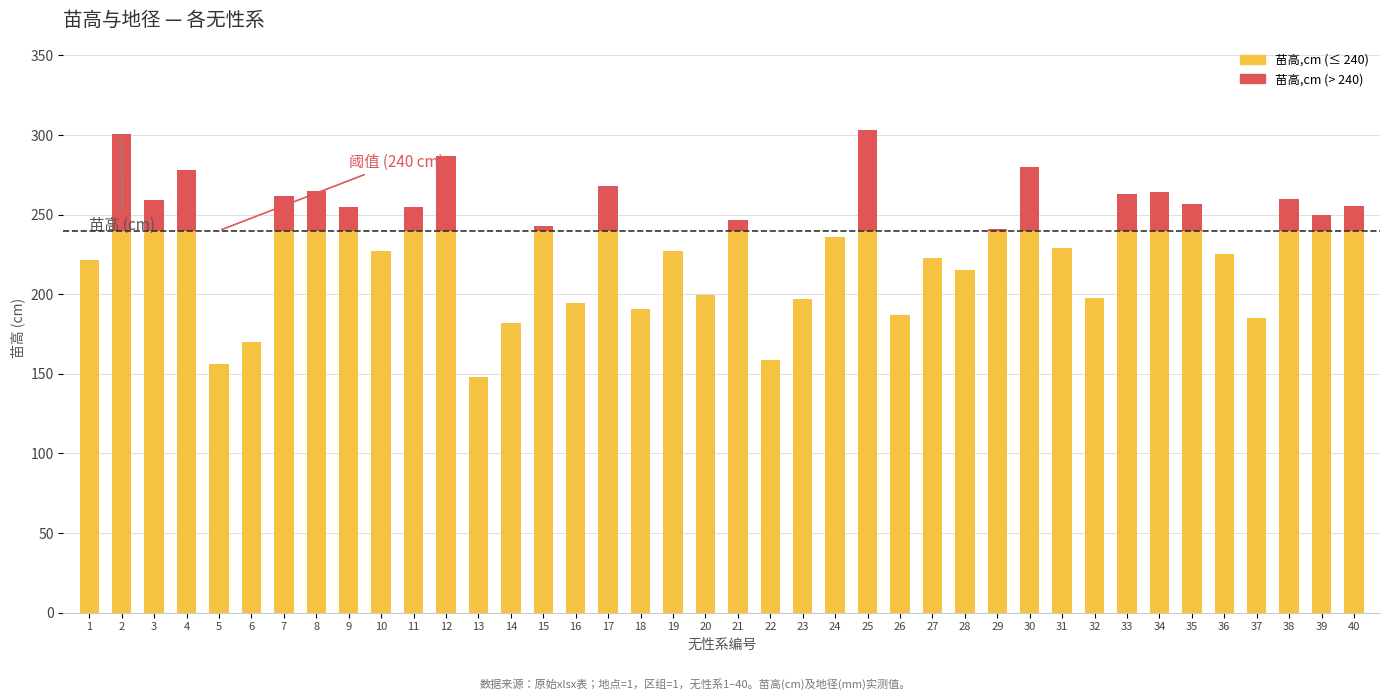

Which series has the widest spread of values?

苗高,cm